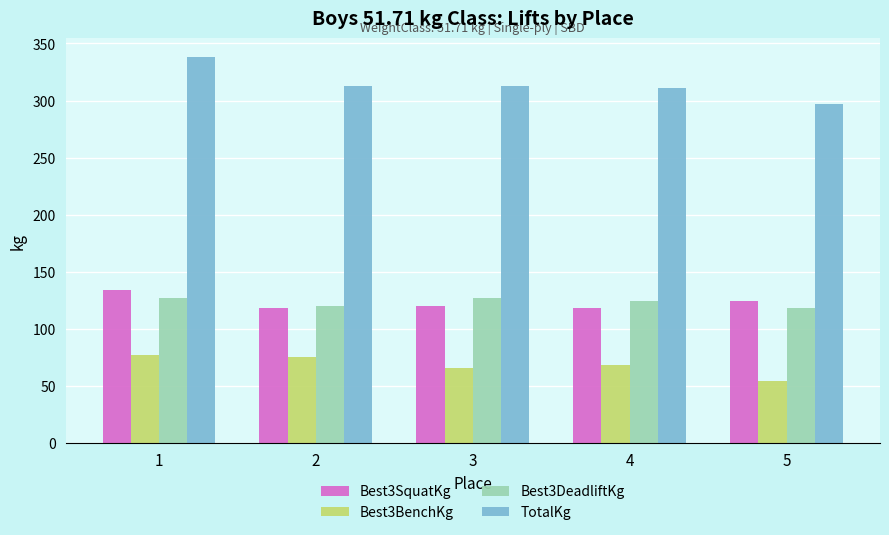

Reading right to left, list all the values displayed in this chart.

Best3SquatKg: 5=124.7	4=117.9	3=120.2	2=117.9	1=133.8
Best3BenchKg: 5=54.4	4=68.0	3=65.8	2=74.8	1=77.1
Best3DeadliftKg: 5=117.9	4=124.7	3=127.0	2=120.2	1=127.0
TotalKg: 5=297.1	4=310.7	3=313.0	2=313.0	1=337.9